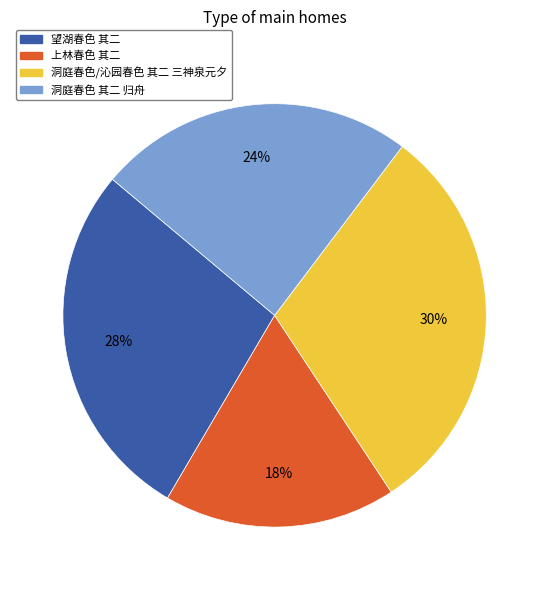

Which slice is the smallest?

上林春色 其二